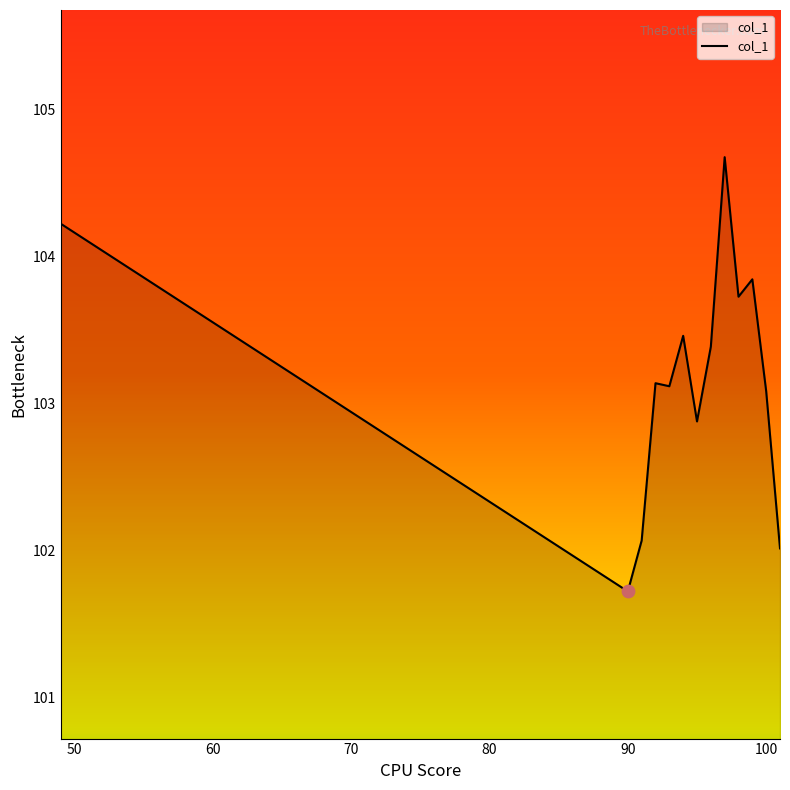

What is the greatest value displayed?

104.7